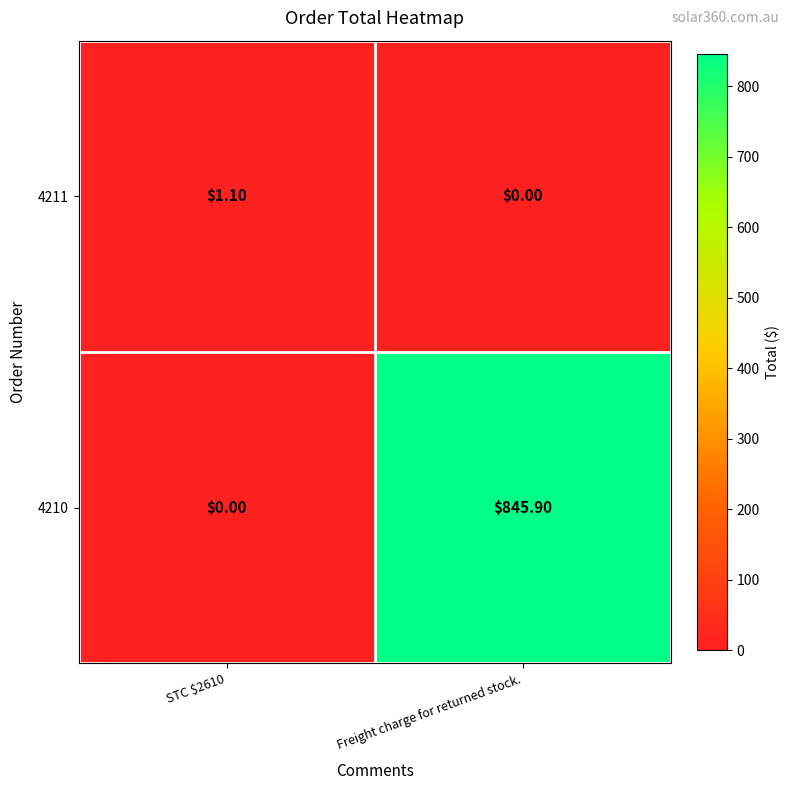

Which category has the lowest value in the 4211 series?

Freight charge for returned stock.